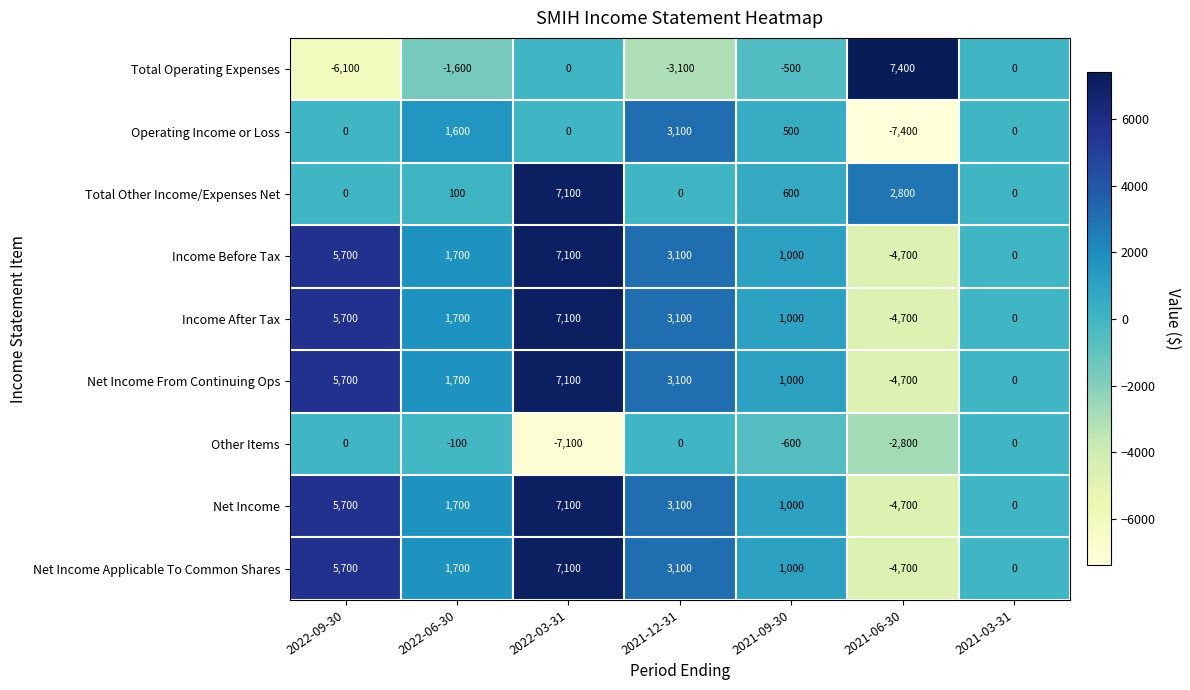

What is the smallest value displayed?

-7400